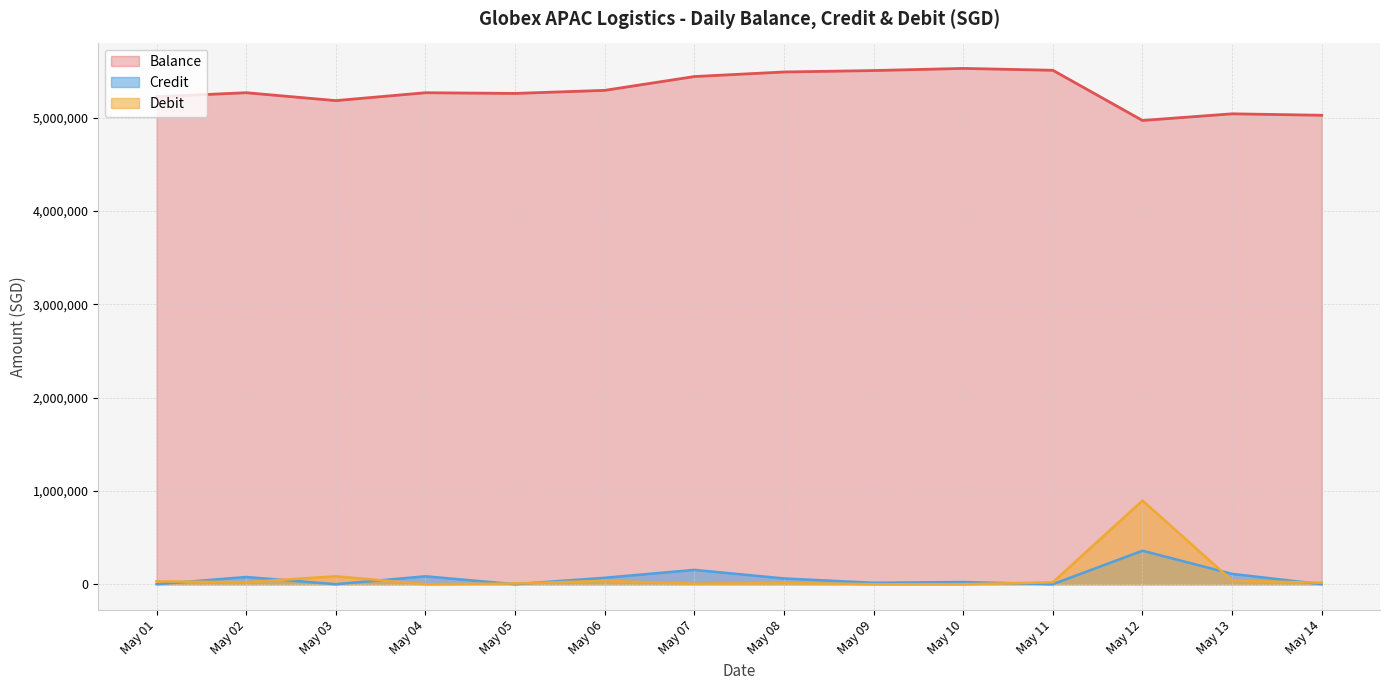

What is the difference between the highest and lowest values at May 10?

5526874.8